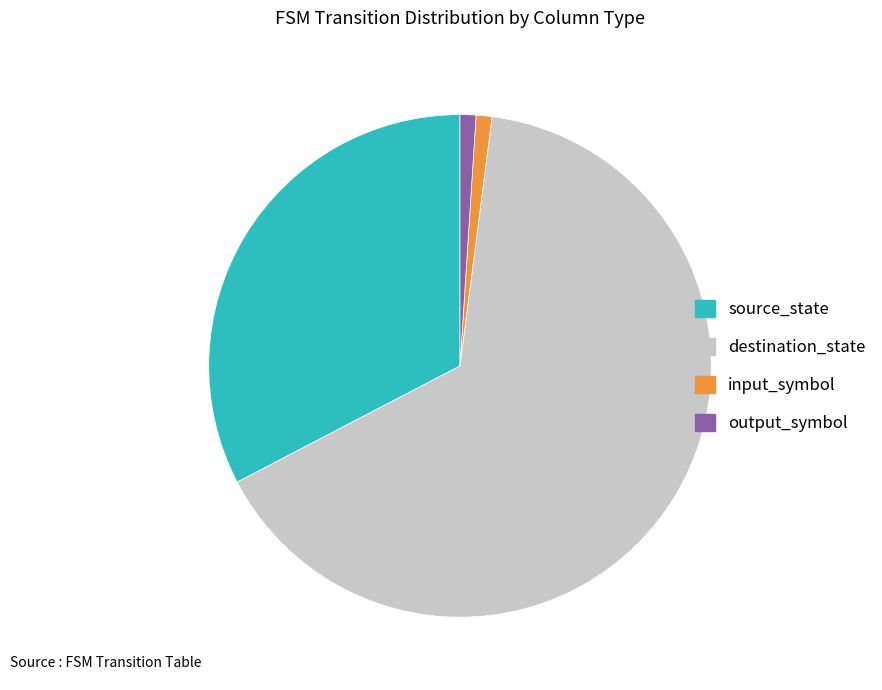

True or false: source_state accounts for 27% of the total.

False